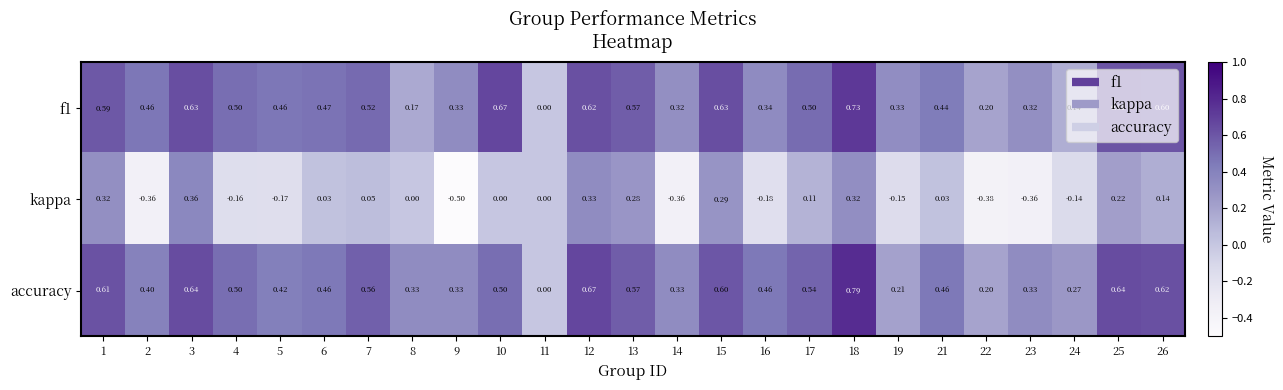

Which series changed the most between 17 and 22?

kappa